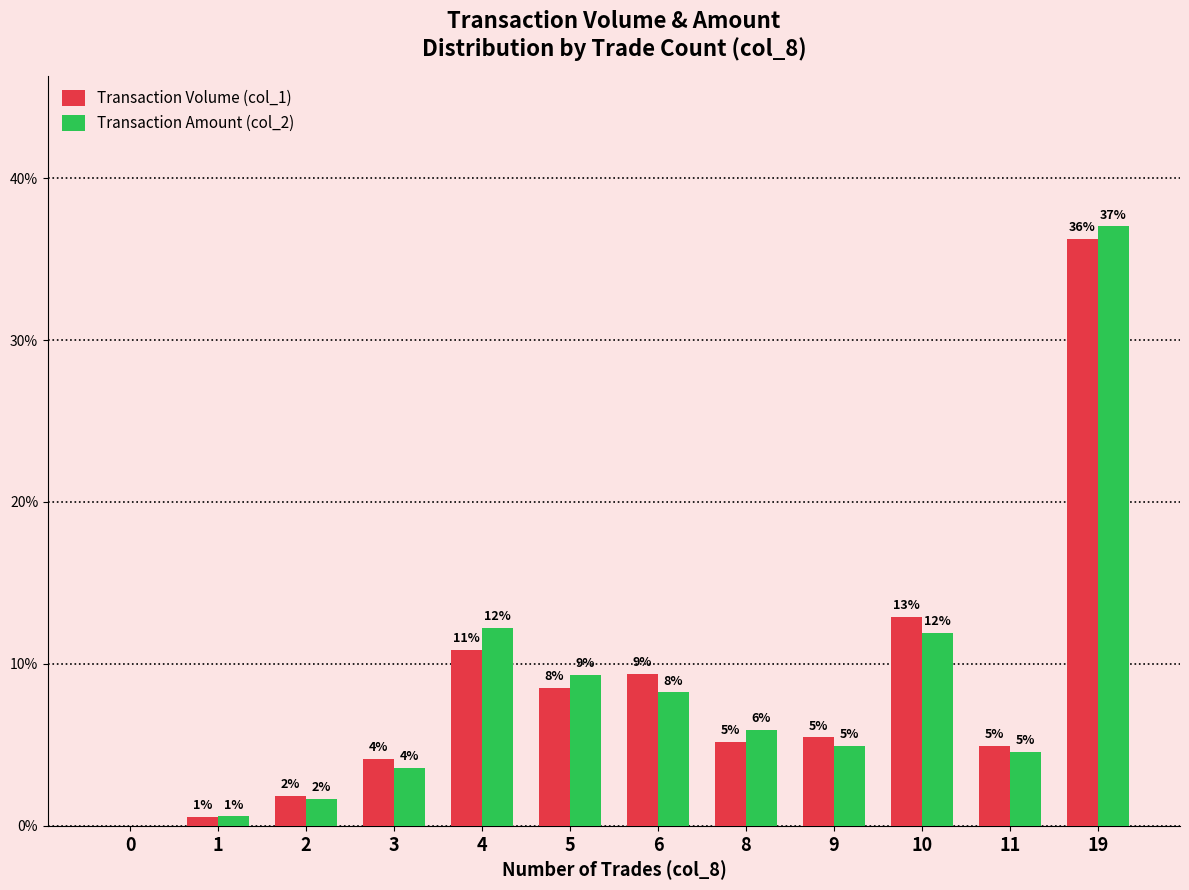

What are all the series names shown in the legend?

Transaction Volume (col_1), Transaction Amount (col_2)